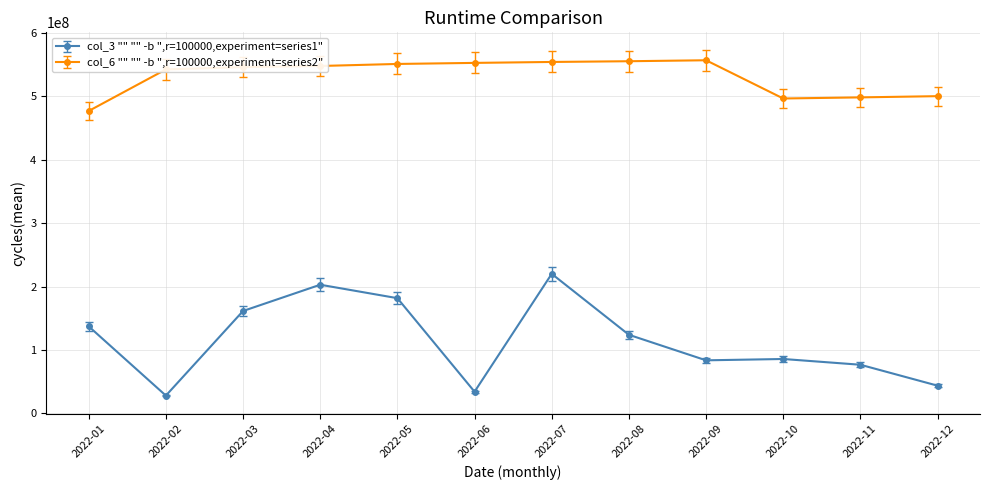

Count the number of categories in the chart.

12